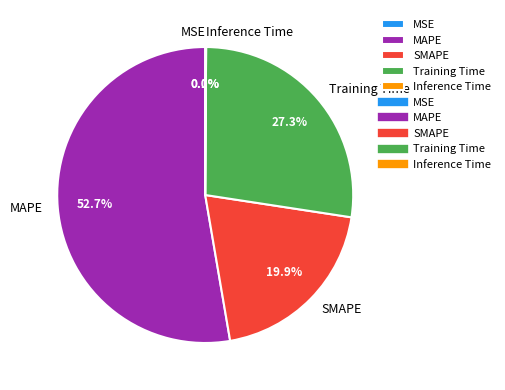

Is there any slice that represents more than half of the pie?

Yes